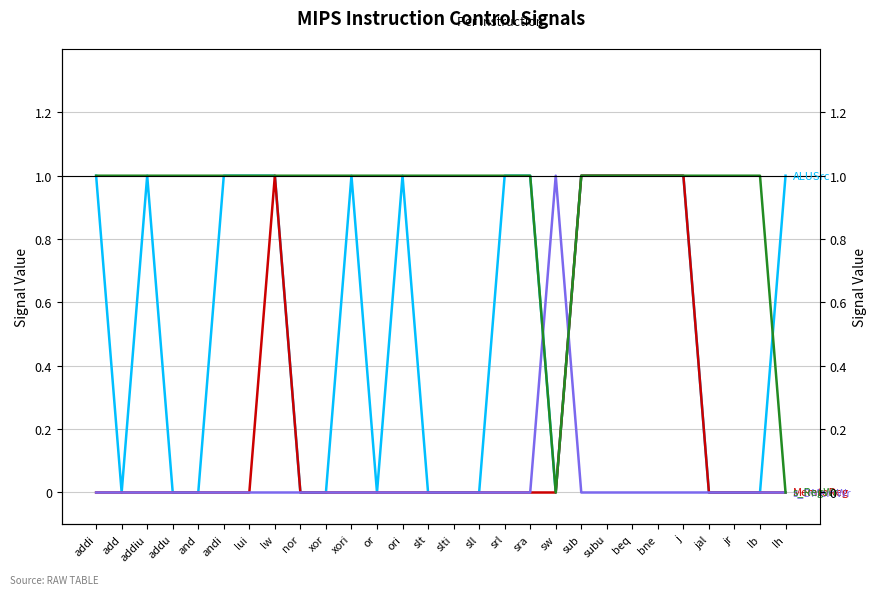

Where is the first local maximum for ALUSrc?

addiu